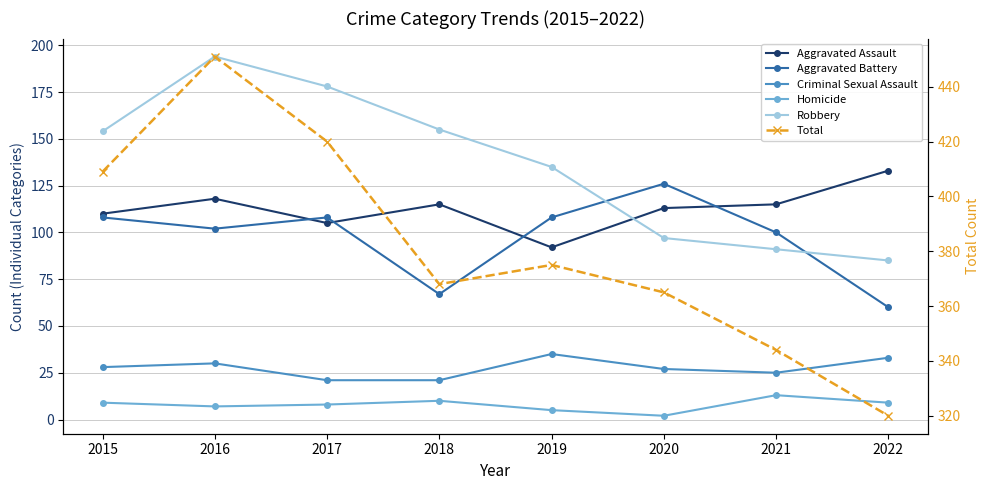

What is the average value of the Aggravated Assault series?

113